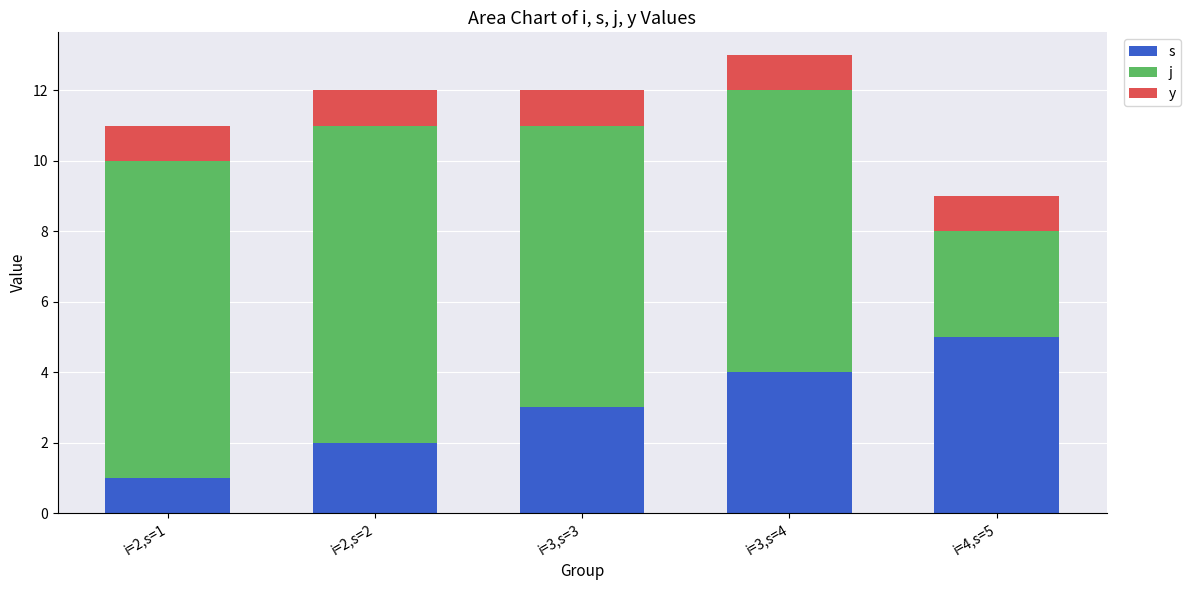

List the series in order of their peak value, lowest first.

y, s, j